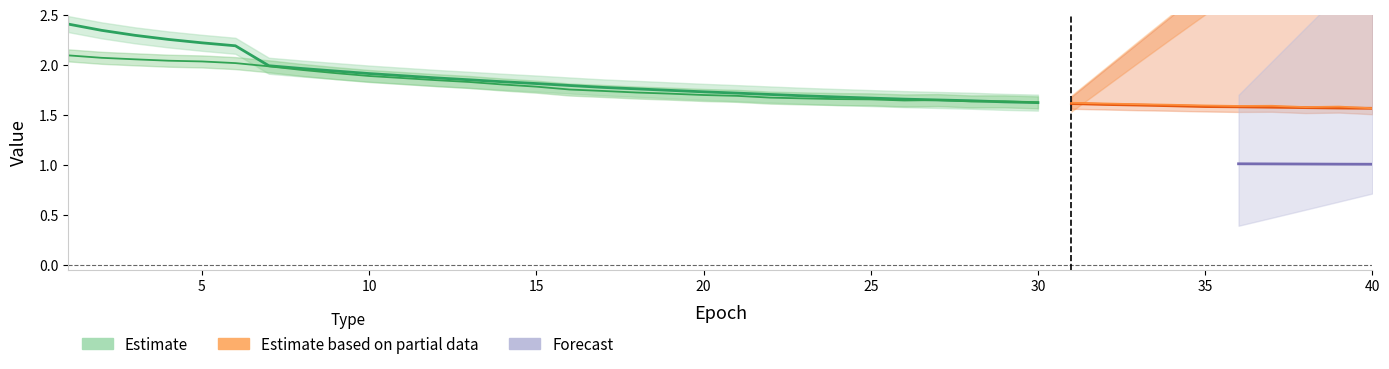

At which category does the chart reach its peak across all series?

1